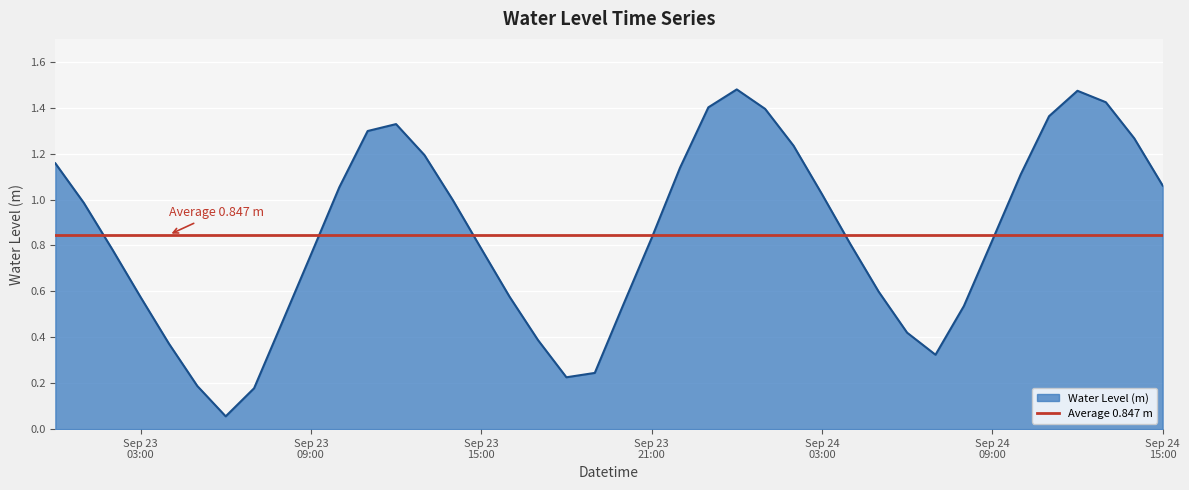

What is the ratio of the value at 2025-09-24 09:00:00 to the value at 2025-09-23 11:00:00?

0.6